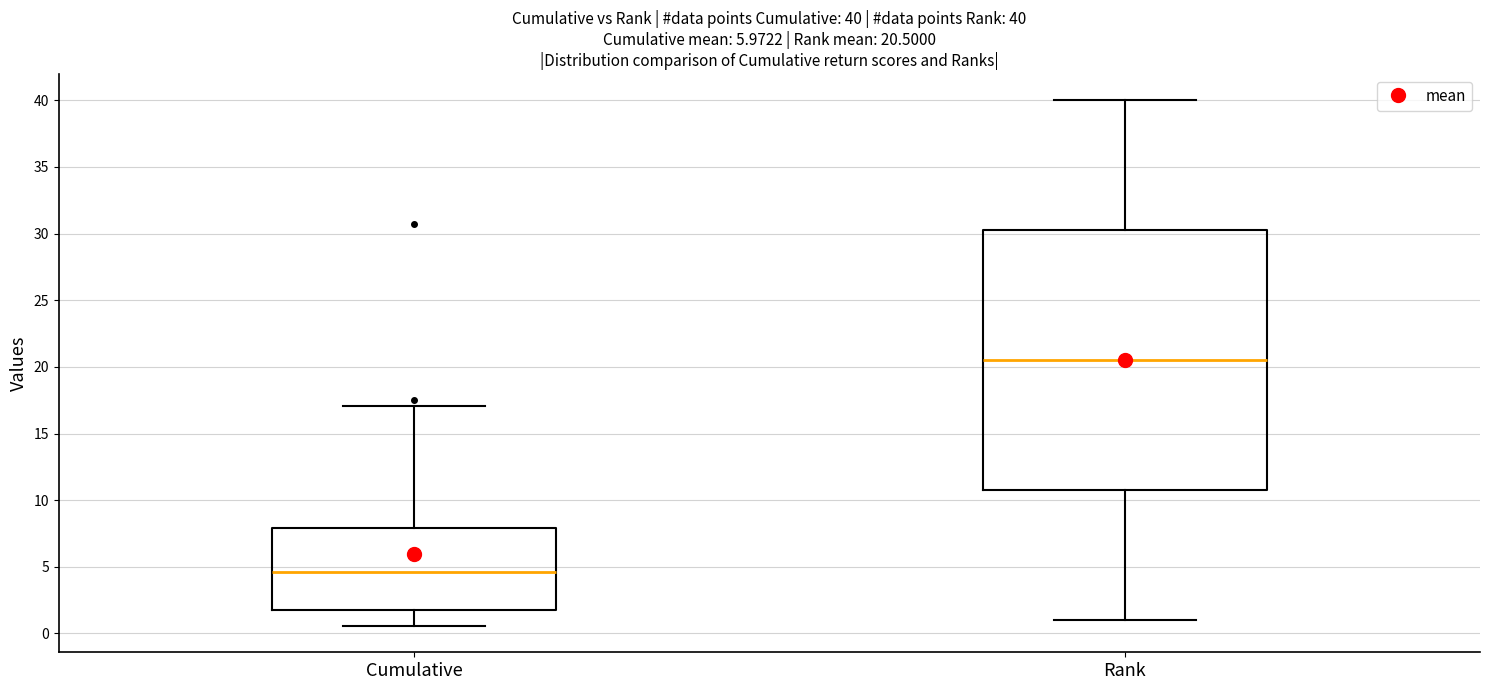

Which box has the highest median line?

Rank